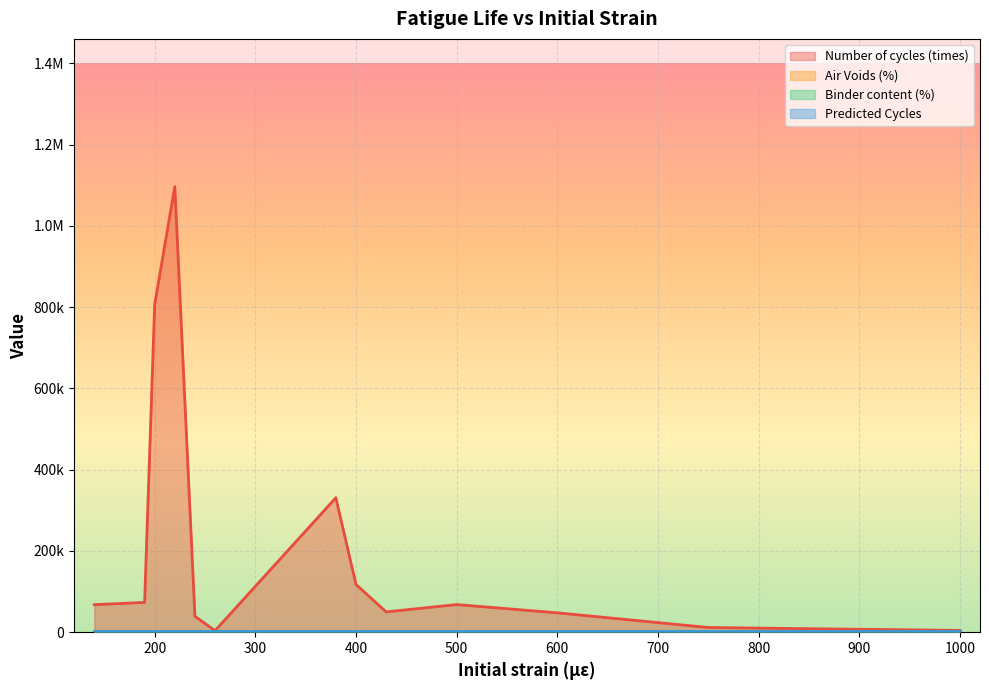

Which series has the largest total across all categories?

Number of cycles (times)